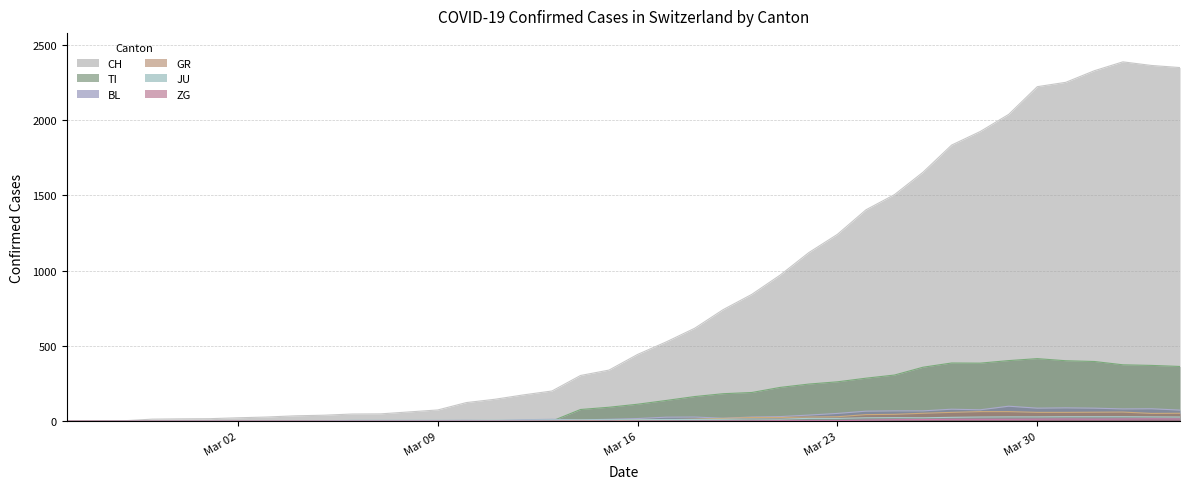

The BL series shows 7 at 2020-03-08. True or false?

False